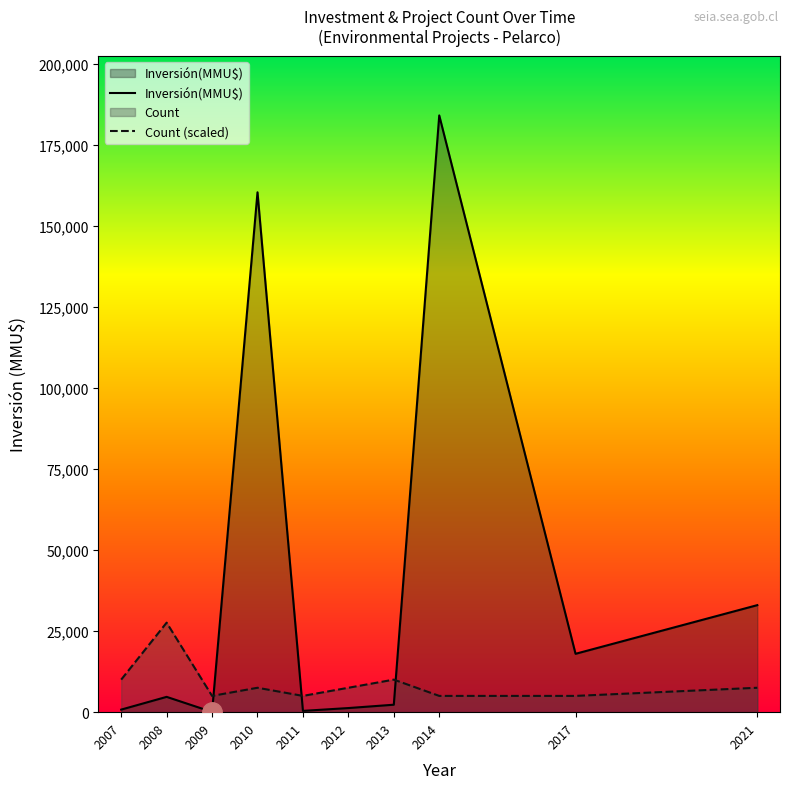

Is the value of Count (scaled) at 2010 greater than the value of Inversión(MMU$) at 2017?

No